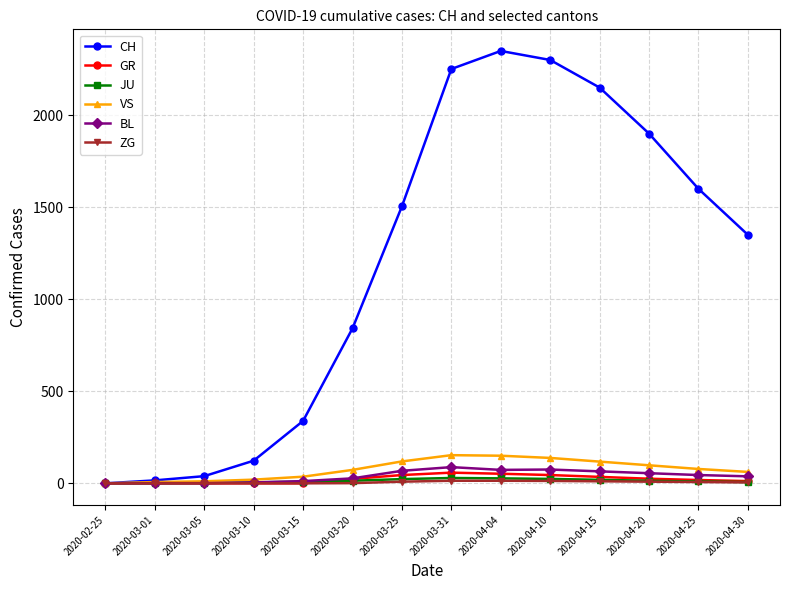

True or false: CH has more than 0 interior local peaks.

True